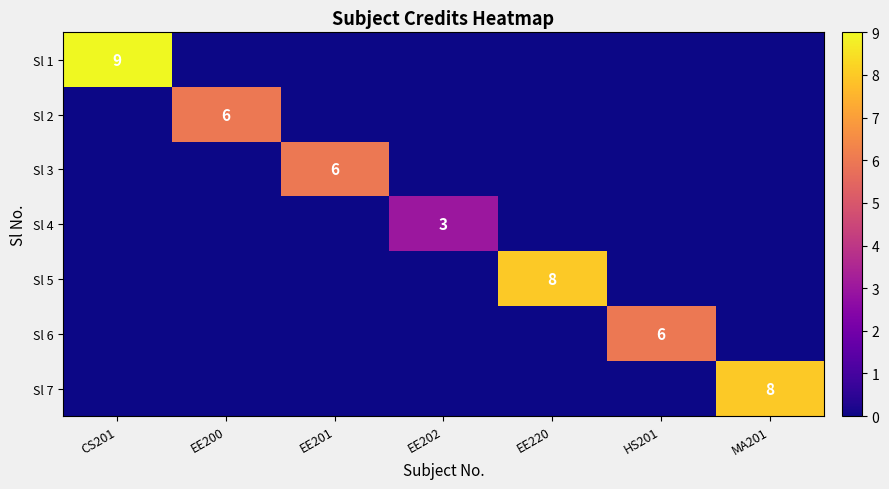

True or false: Sl 7 has a value of 8 at MA201.

True